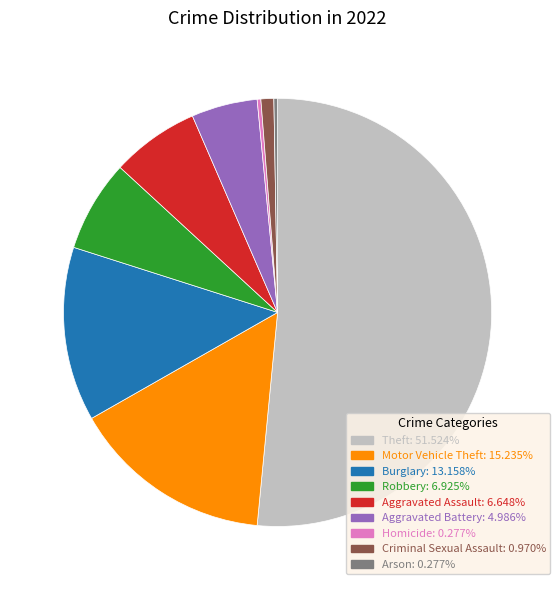

Which slice represents more than half of the pie?

Theft